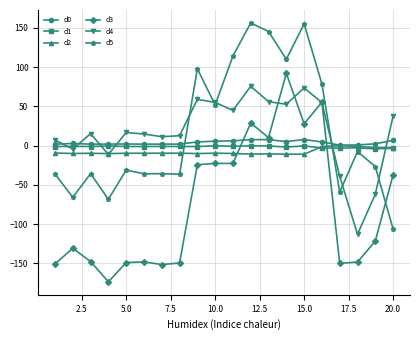

What is the smallest value displayed?

-173.7